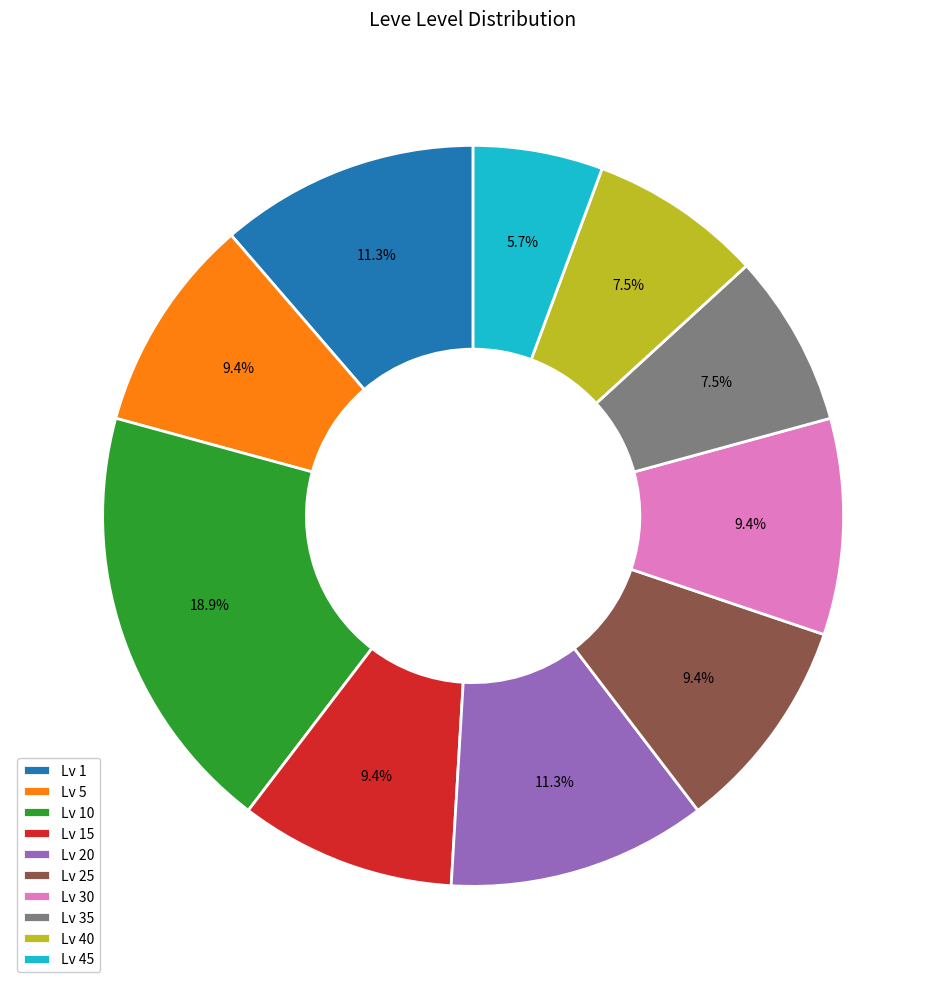

Which slice is the largest?

Lv 10